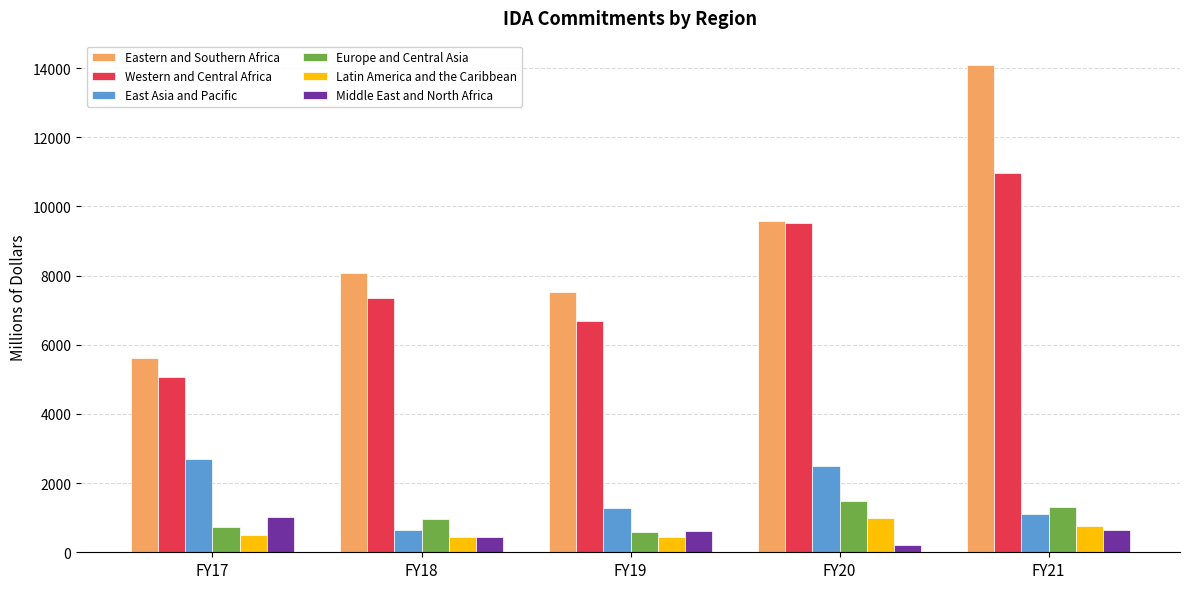

Is the value of Middle East and North Africa at FY17 greater than the value of Europe and Central Asia at FY20?

No